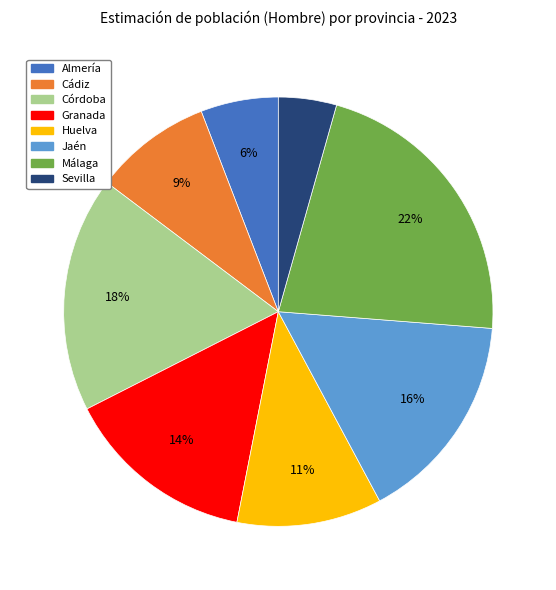

Is the sum of Málaga and Cádiz greater than half?

No